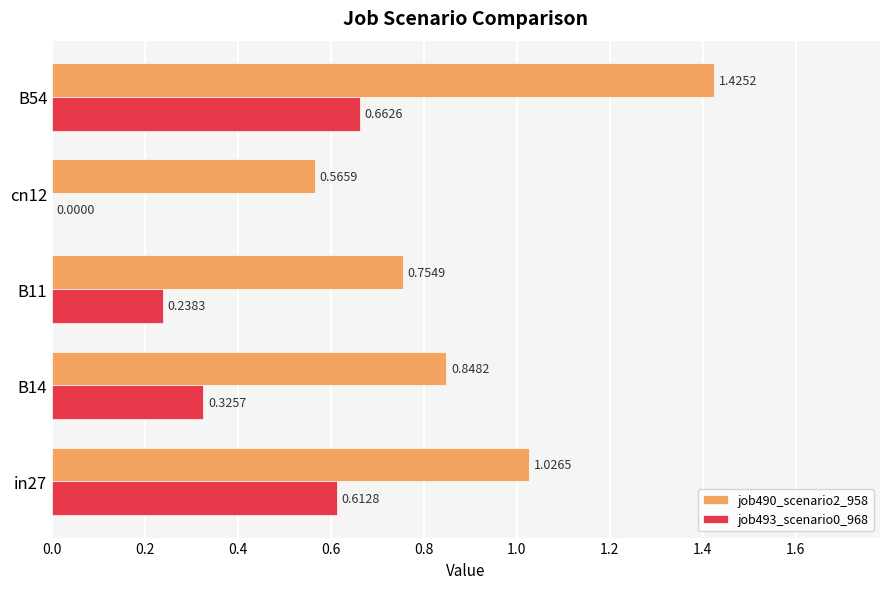

Between B11 and cn12, which series saw the biggest shift?

job493_scenario0_968